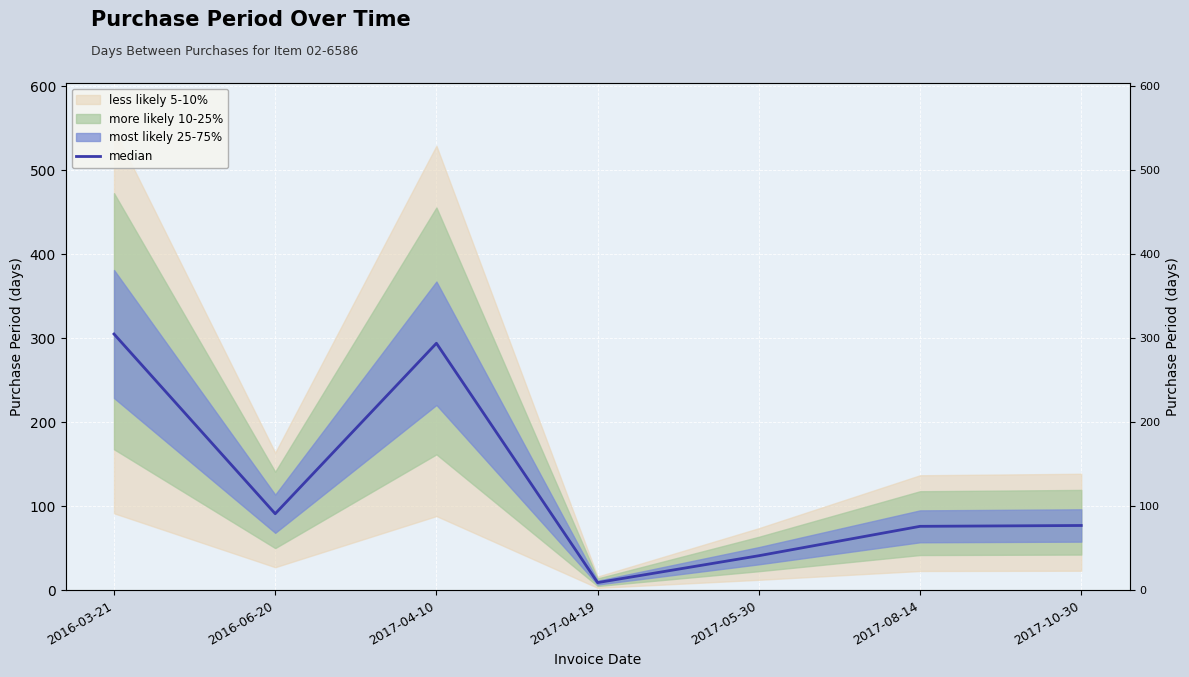

How many data points does each series have?

7